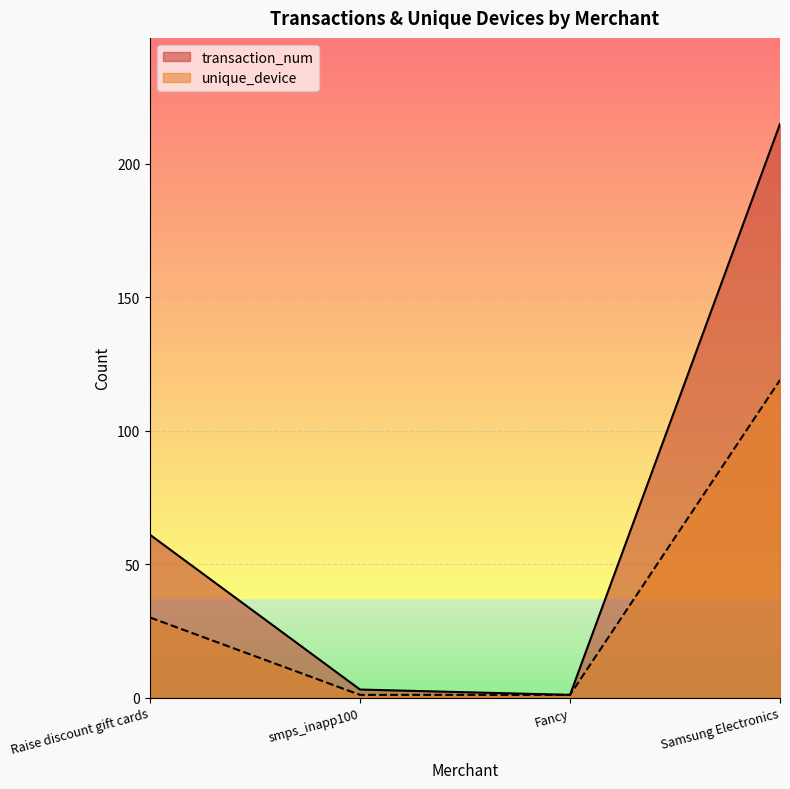

What is the average value of the unique_device series?

38